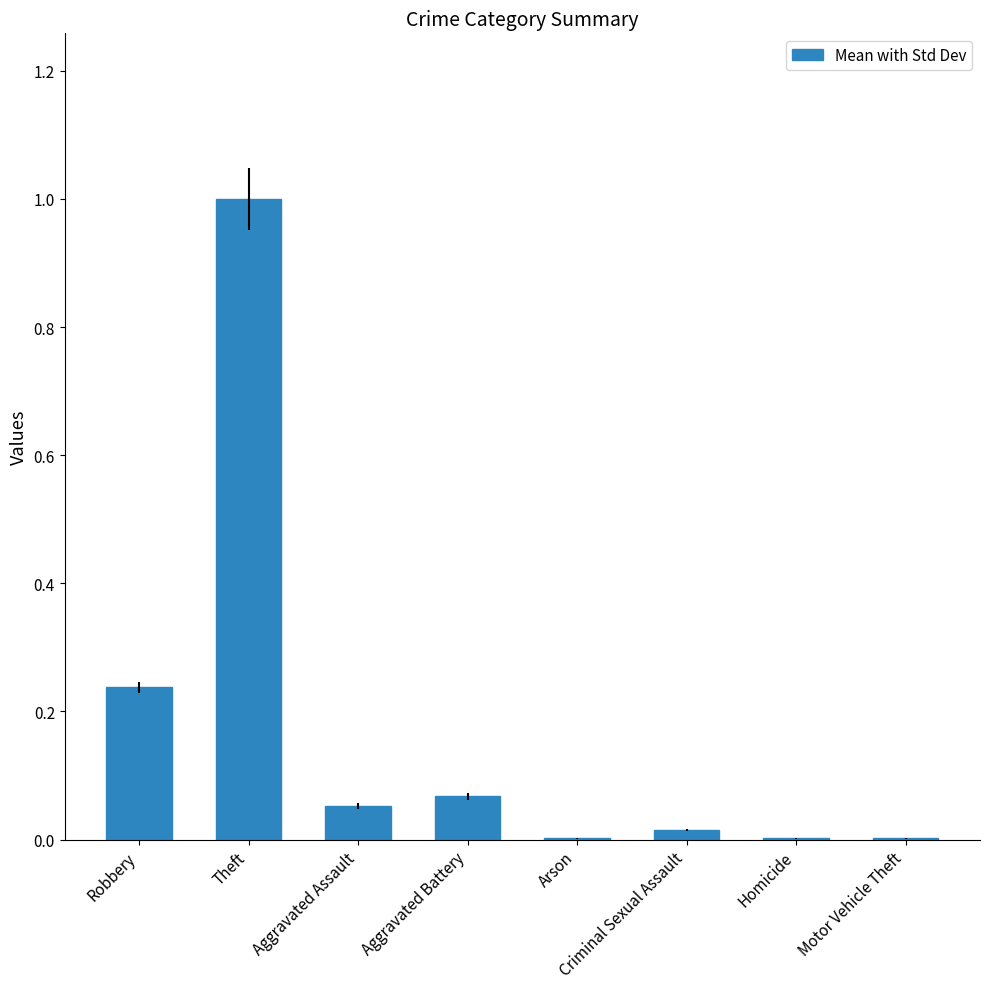

What is the sum of all values?

1.4